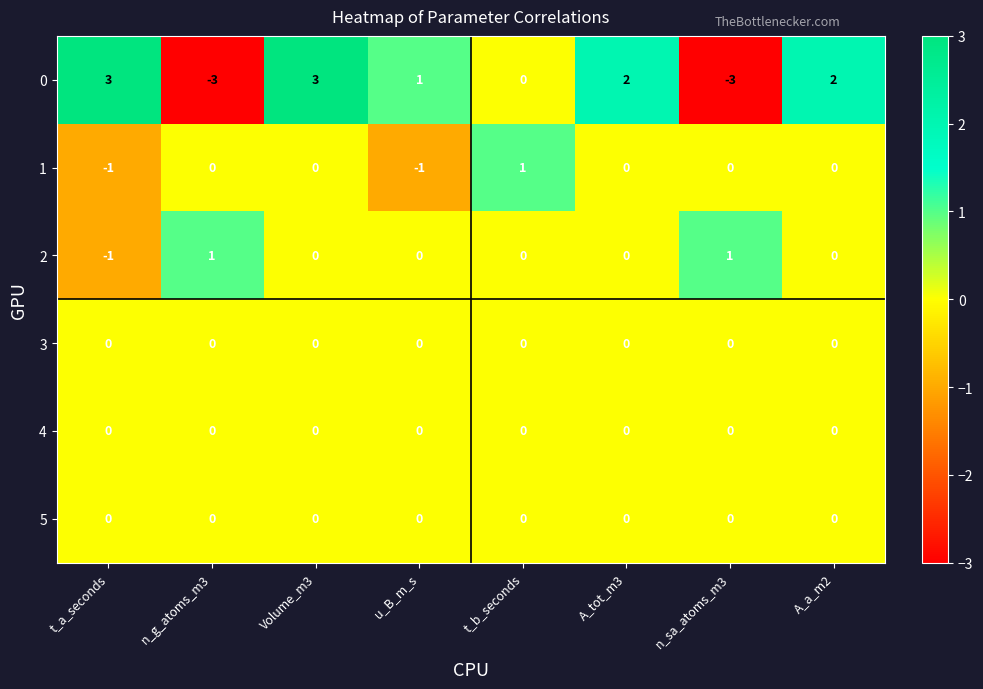

At how many categories does at least one series exceed 0?

8